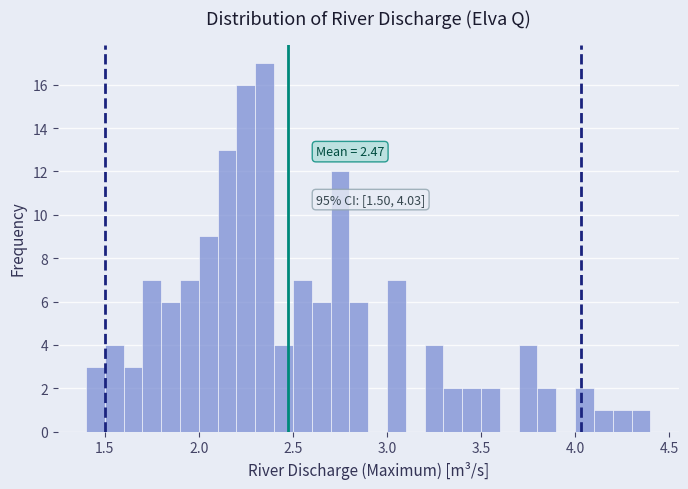

Around what value on the x-axis is the tallest bar? Give the approximate position of its centre, as read against the axis.

2.35